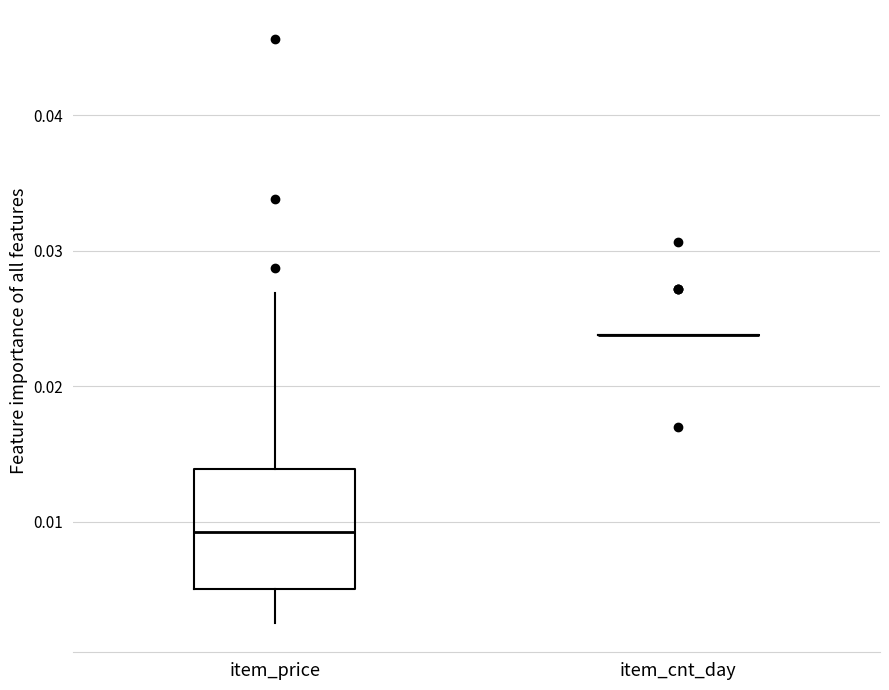

Comparing the boxes themselves (not the whiskers), which one is the tallest?

item_price